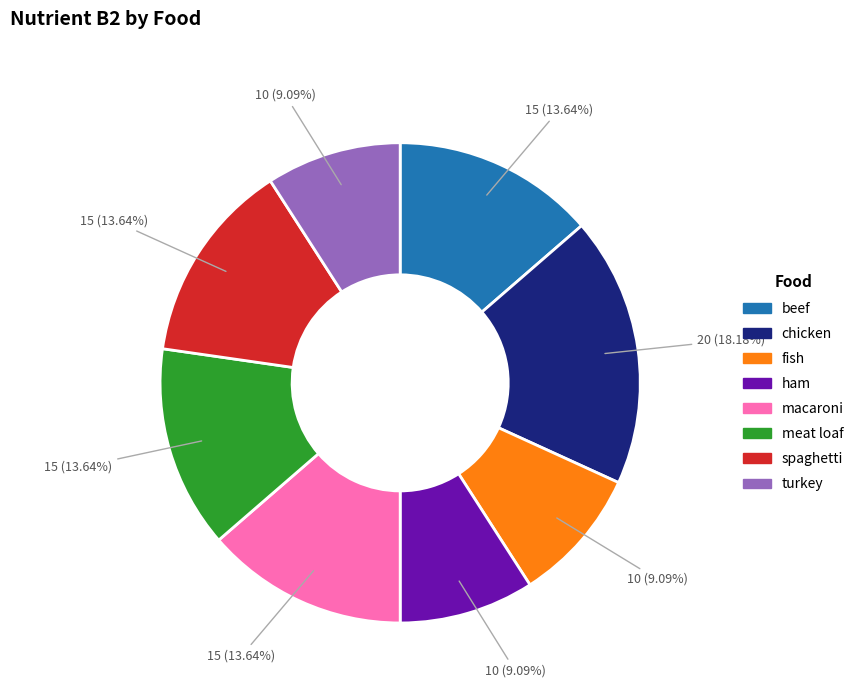

Which slice is the largest?

chicken